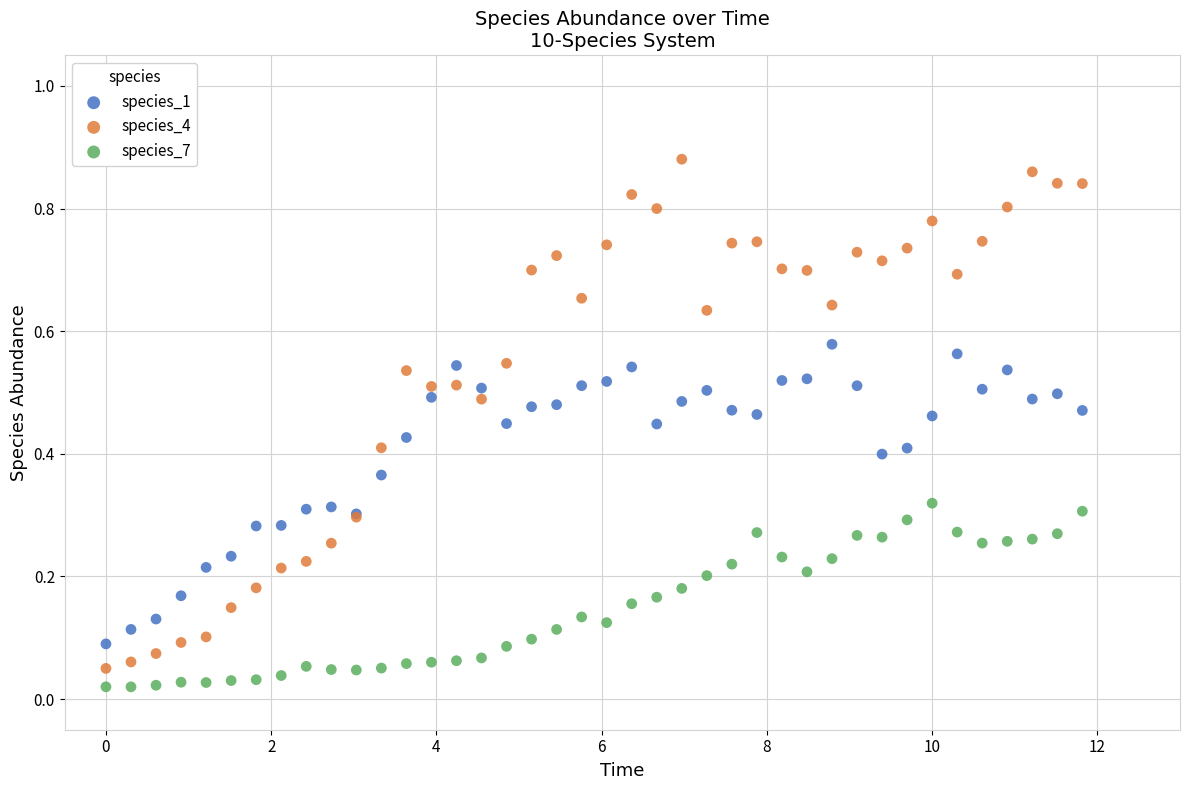

Which series has the largest Y range (max minus min)?

species_4